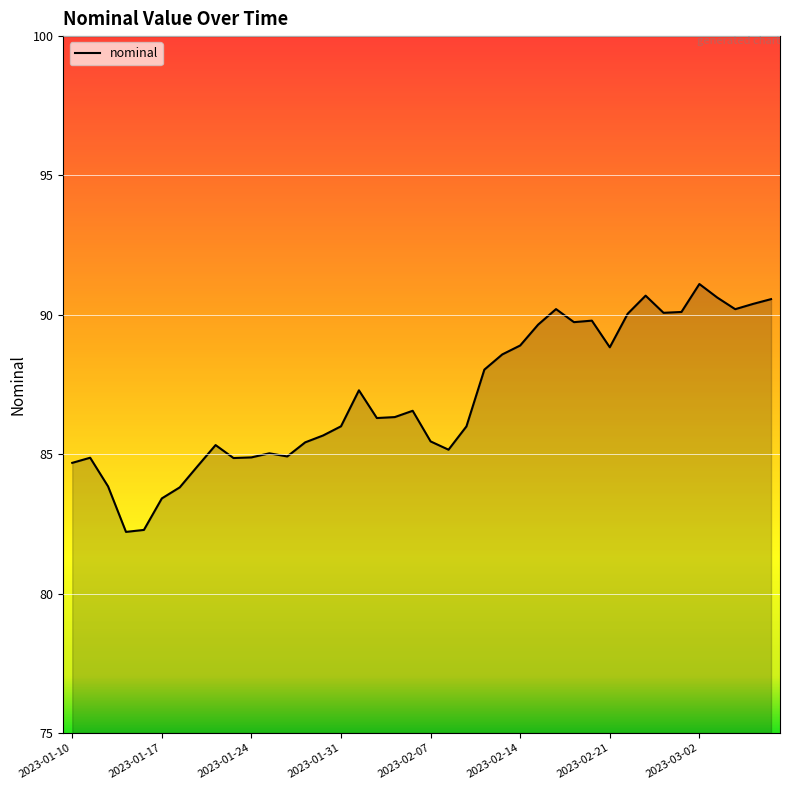

What is the minimum value shown in the chart?

82.2